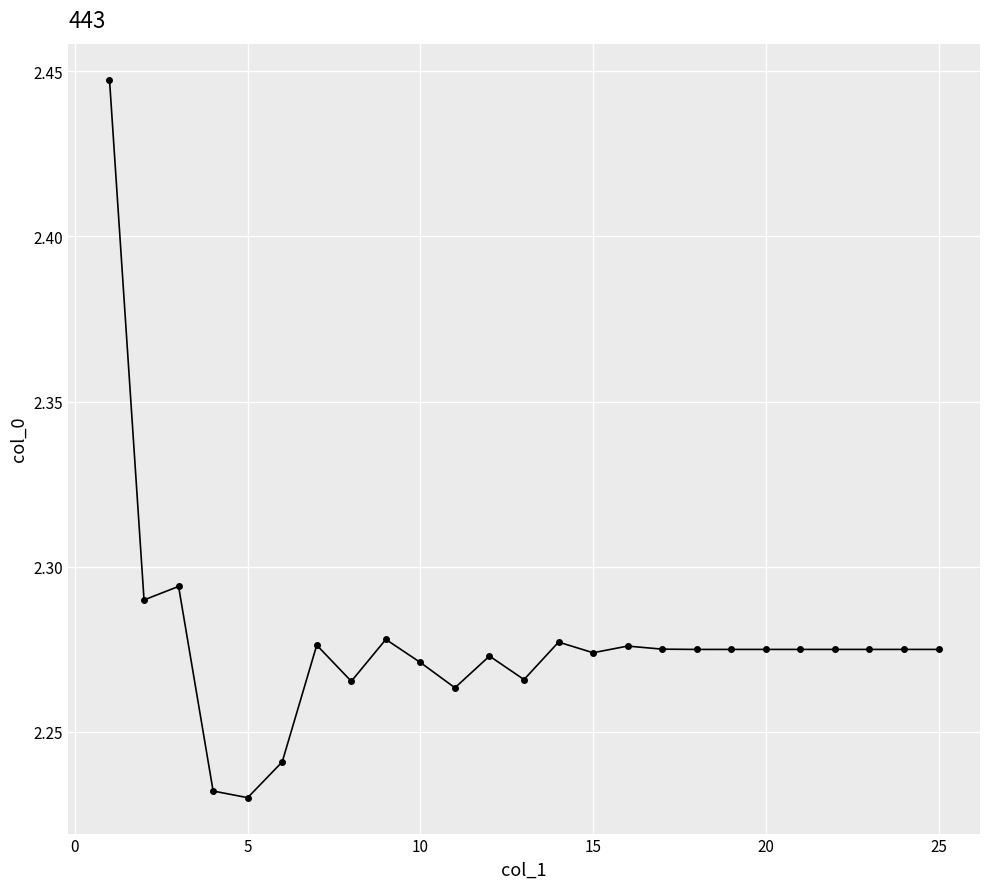

True or false: there are more than 2 points higher than both neighbors.

True